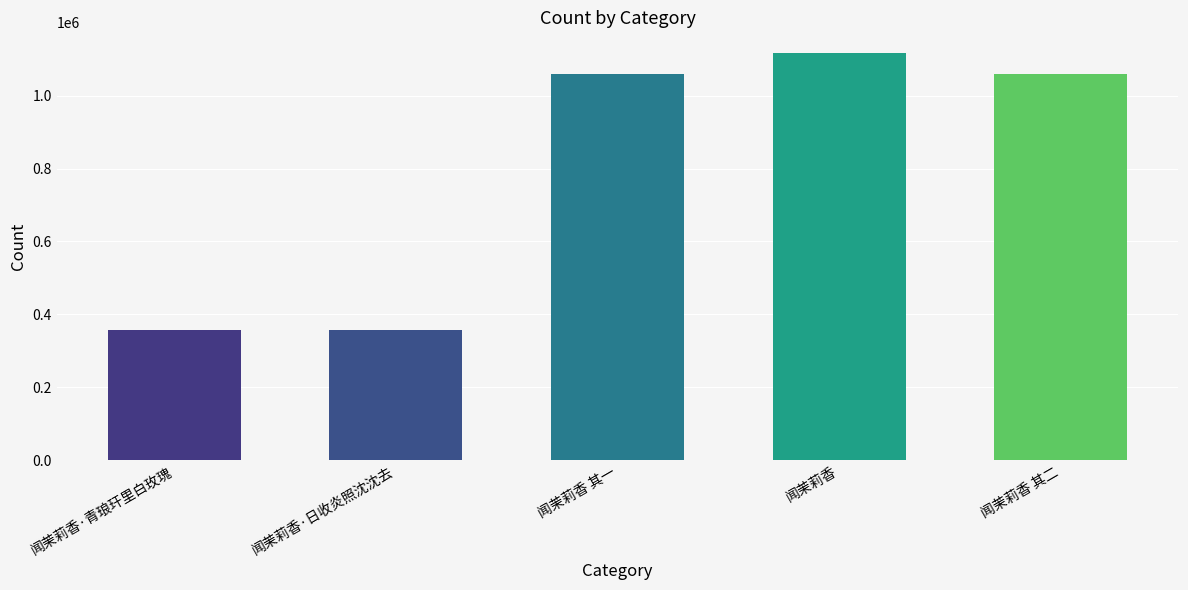

Read the value at 闻茉莉香·日收炎照沈沈去, to the nearest 50.

358200